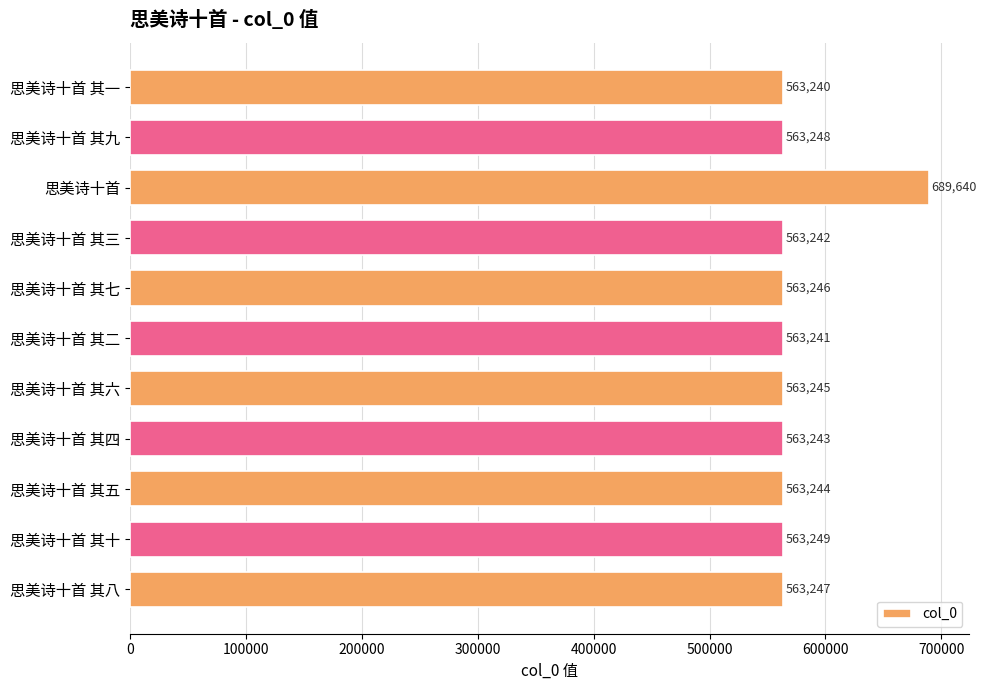

What is the label of the 7th bar from the bottom?

思美诗十首 其七